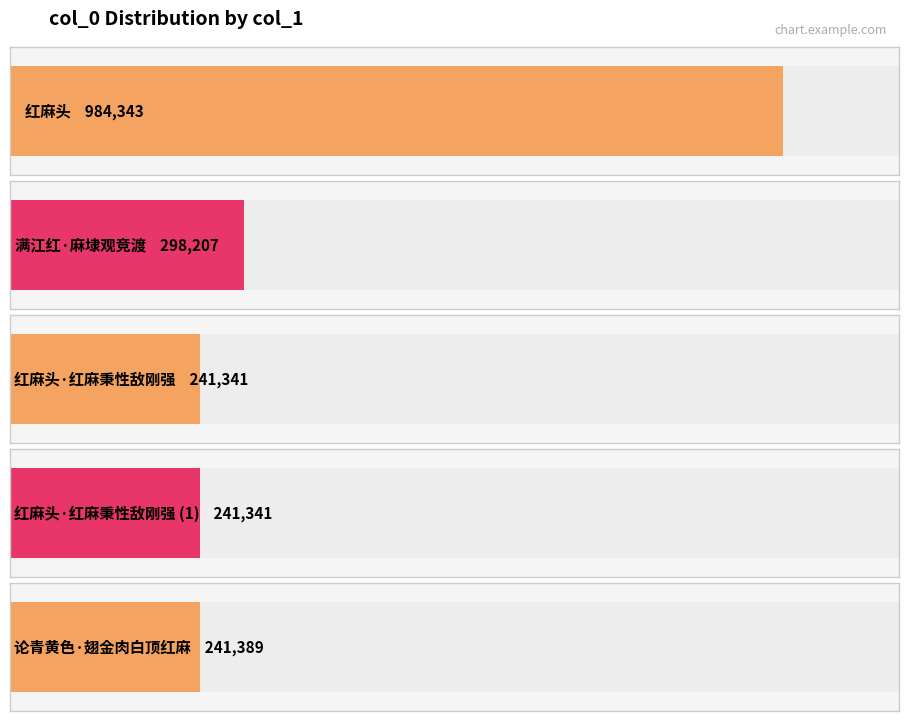

Which label corresponds to the smallest value in the chart?

红麻头·红麻秉性敌刚强